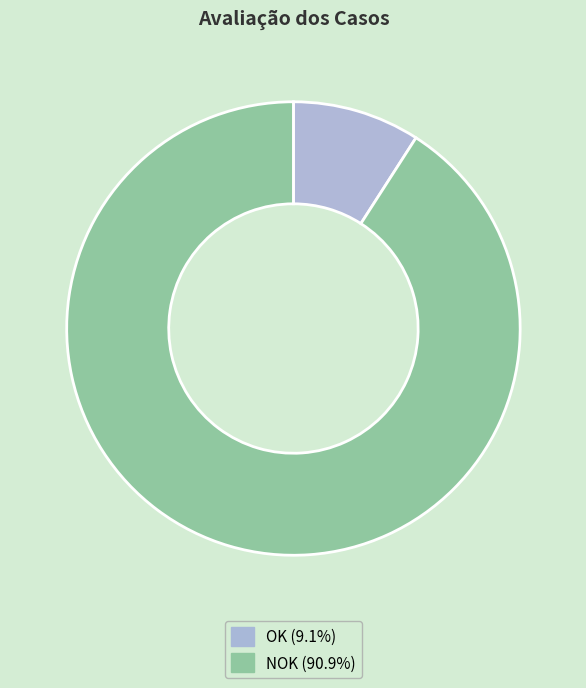

Does NOK (90.9%) account for over 50% of the chart?

Yes